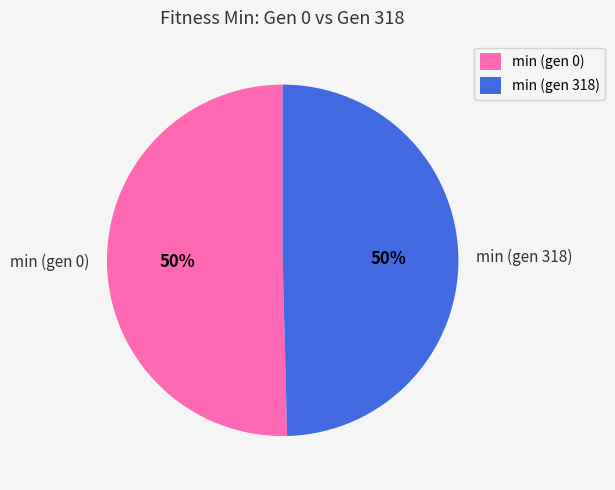

What is the ratio of the value at min (gen 318) to the value at min (gen 0)?

1.0